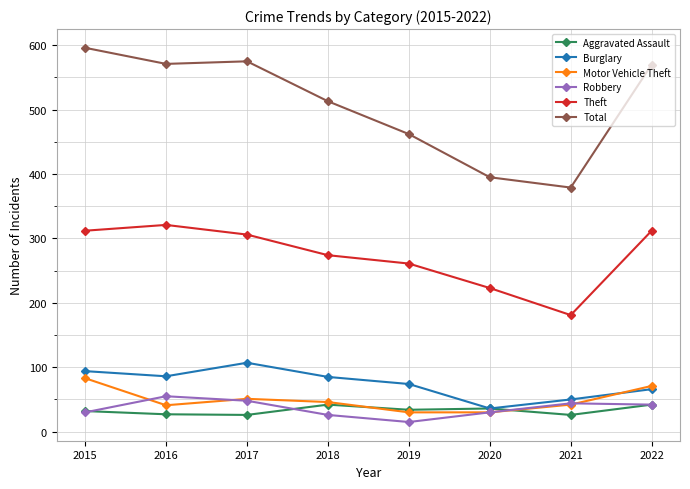

What is the total value across all series at 2021?

722